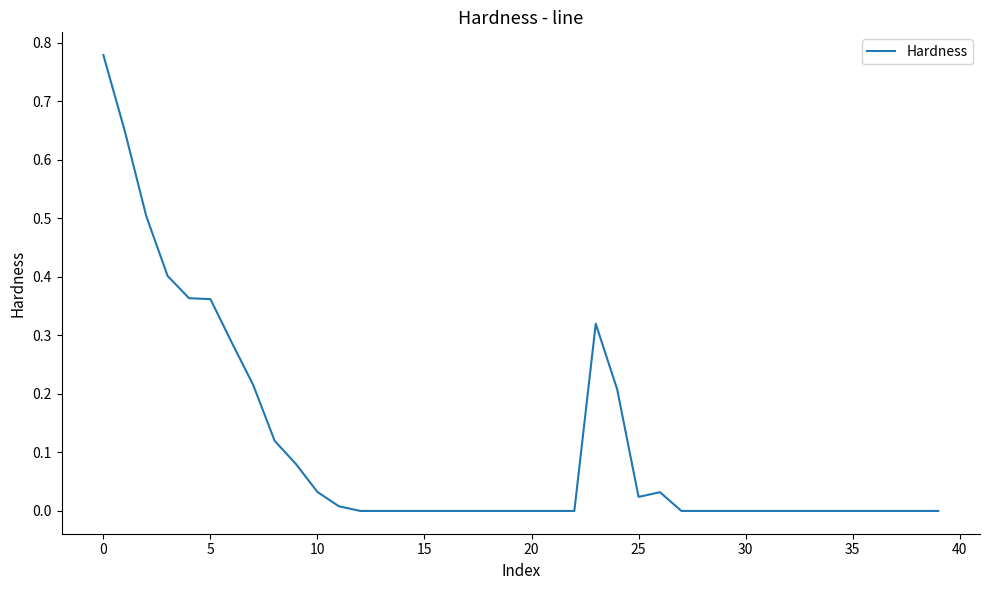

Does the chart display data point markers on the line(s)?

No